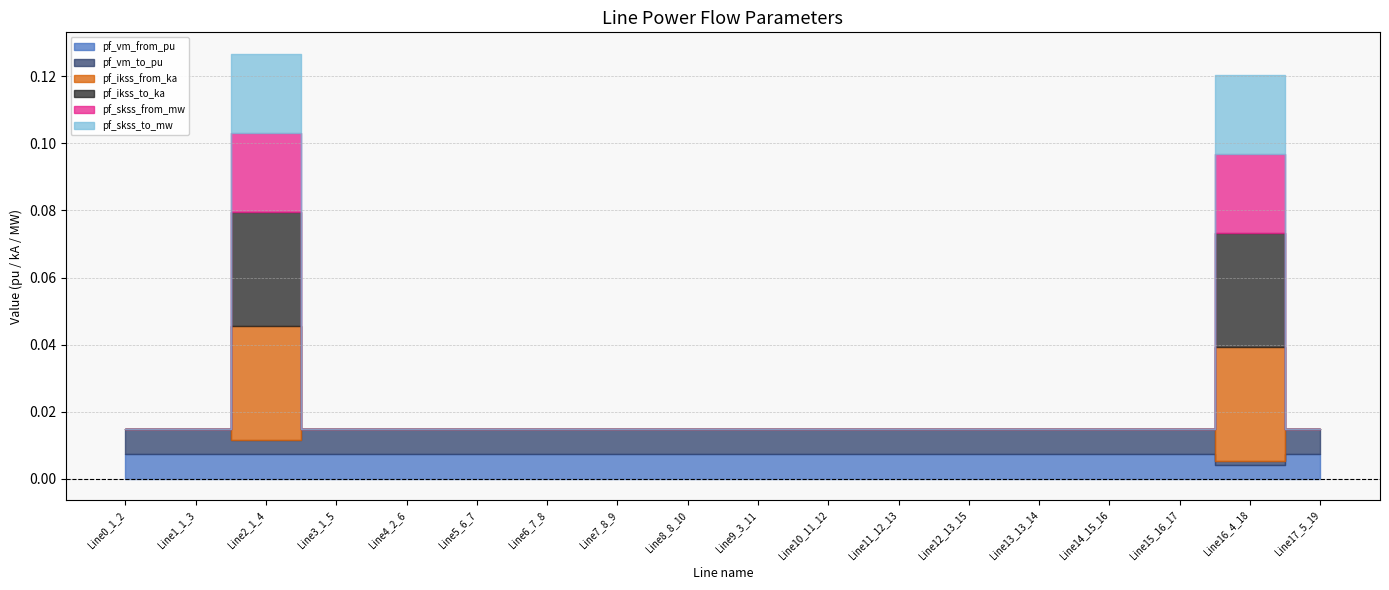

At which category is the sum across all series the highest?

Line2_1_4